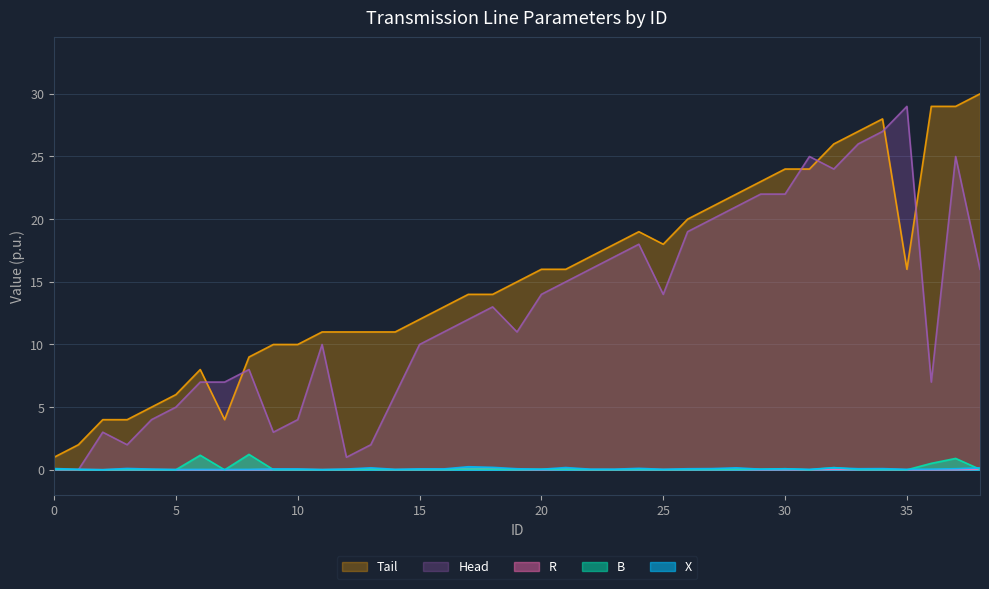

How many data points in Tail are less than 15?

19